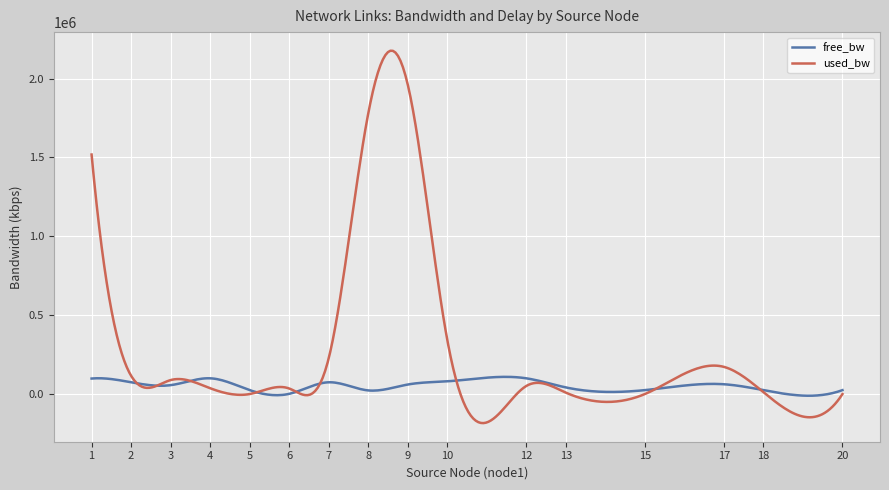

Which series has the largest range (max minus min)?

used_bw